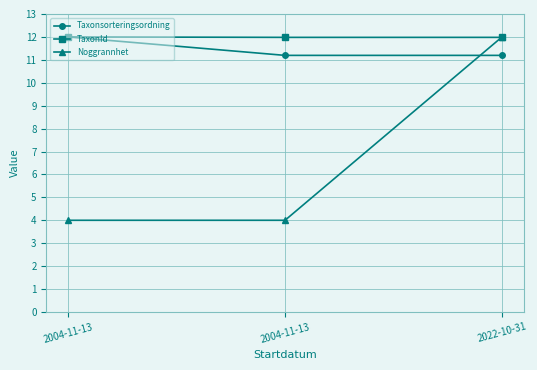

Is it true that Taxonsorteringsordning equals 12.0 at 2004-11-13?

True